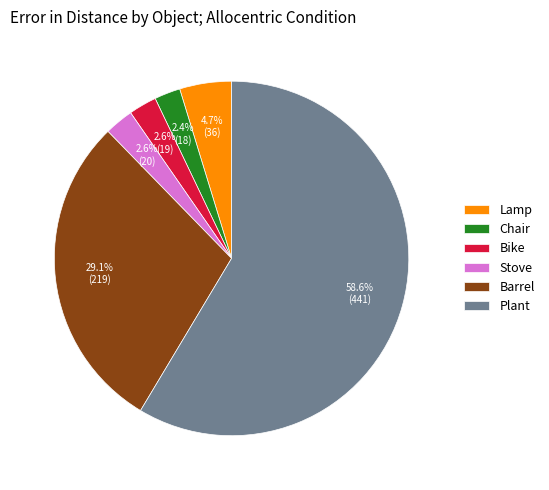

Which category has the biggest portion of the pie?

Plant